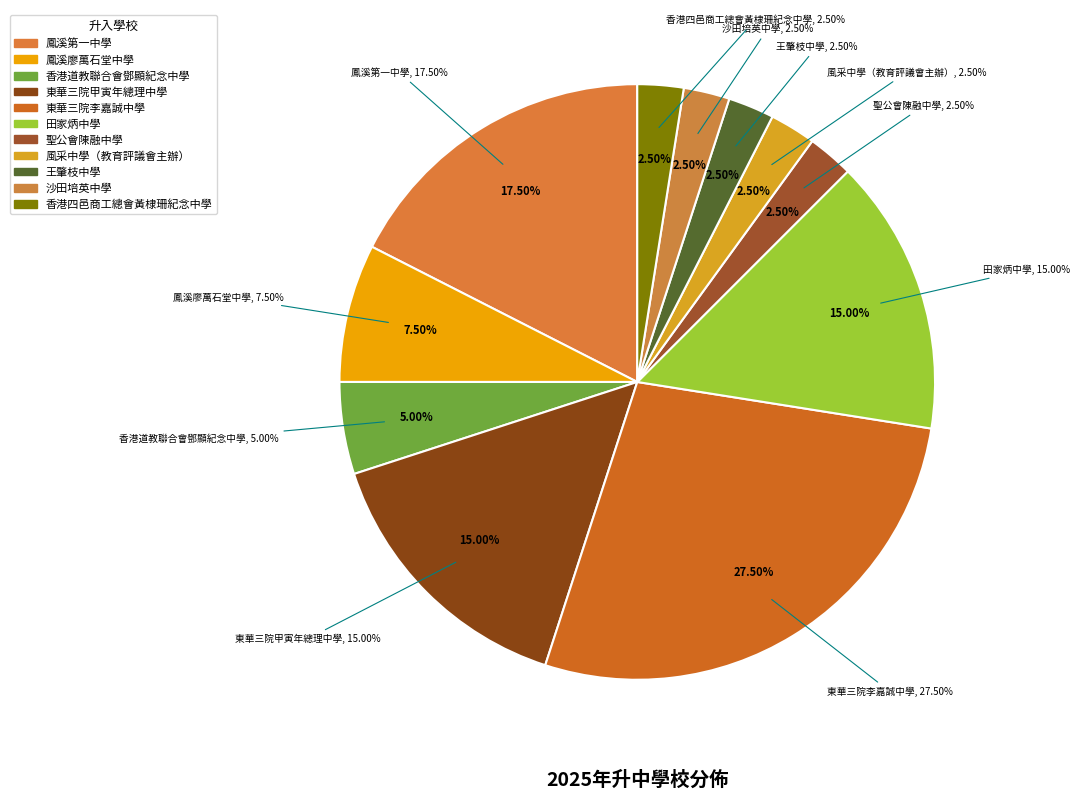

Between 東華三院甲寅年總理中學 and 田家炳中學, which is larger?

東華三院甲寅年總理中學